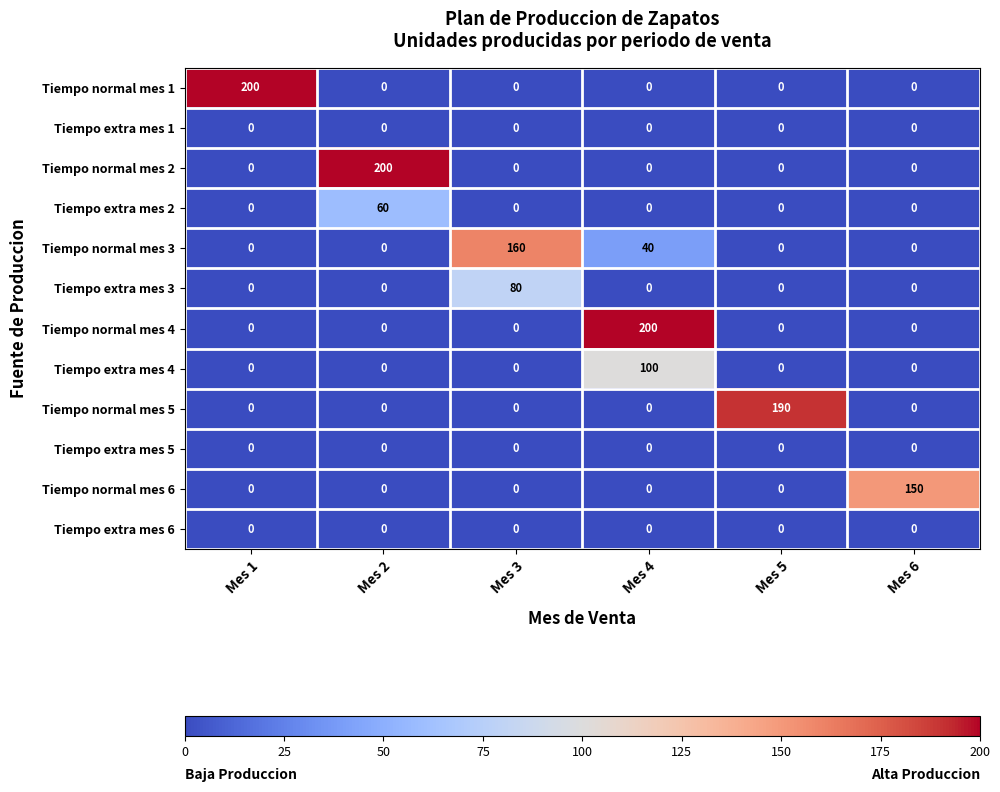

At how many categories does at least one series exceed 84?

6